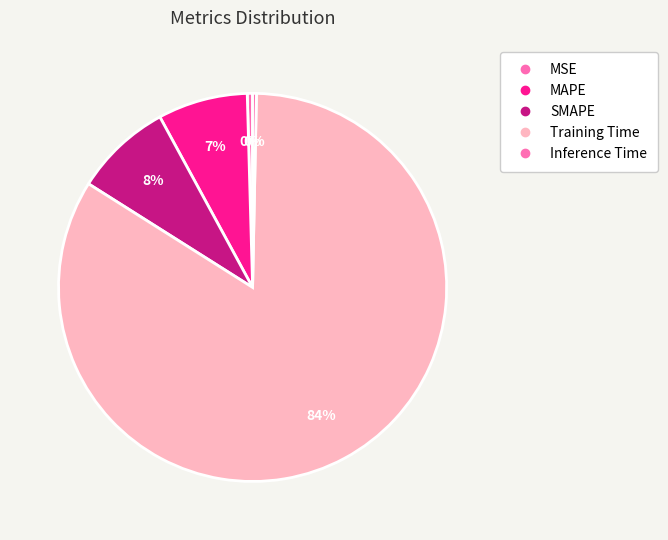

How many slices are in this pie chart?

5